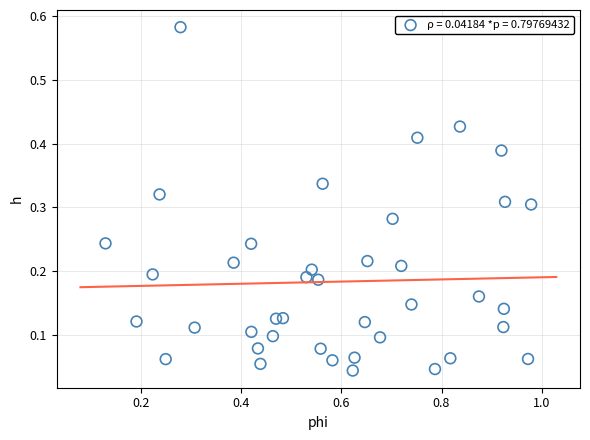

What is the range of Y values (max minus min)?

0.5